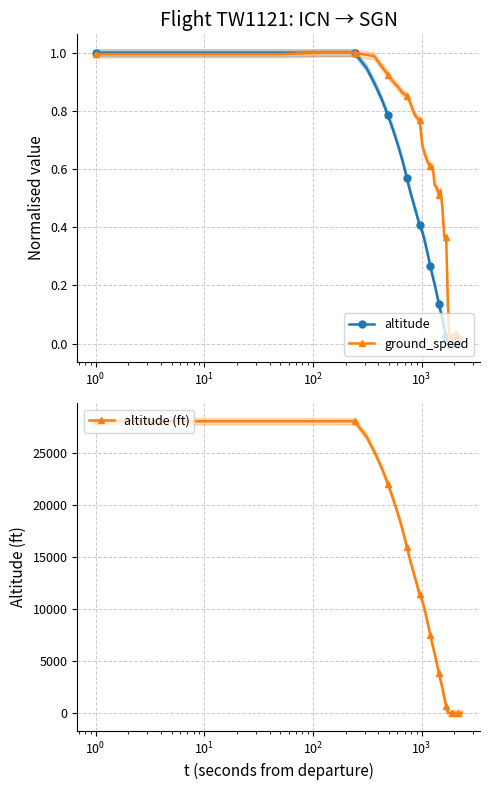

True or false: ground_speed has more than 0 interior local peaks.

True